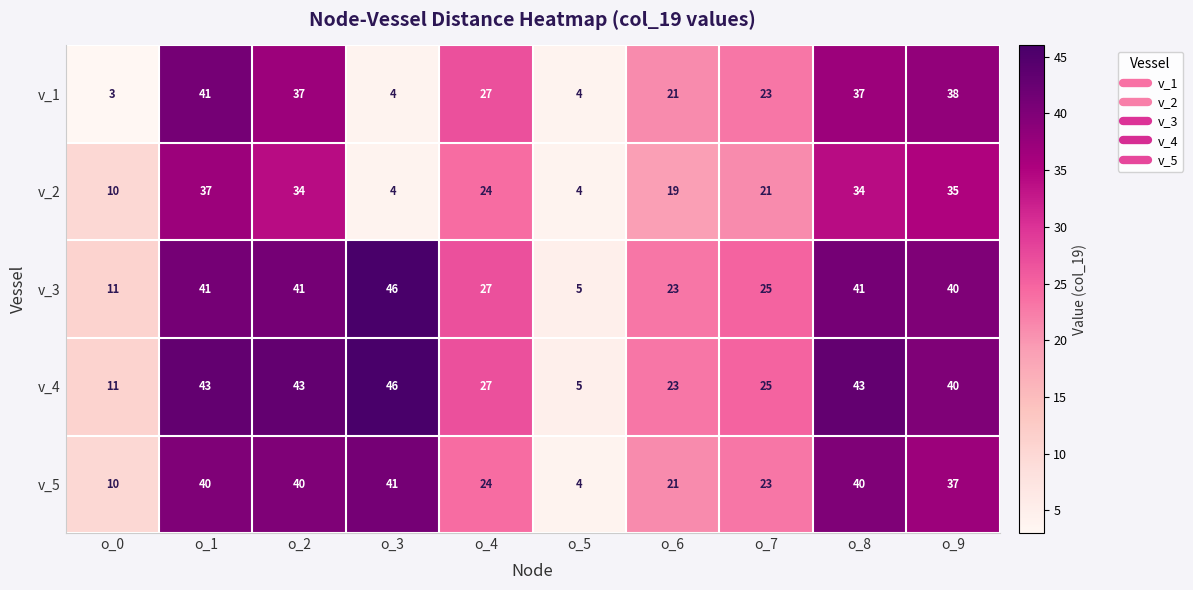

What is the difference between the second highest and second lowest values in the v_2 series?

31